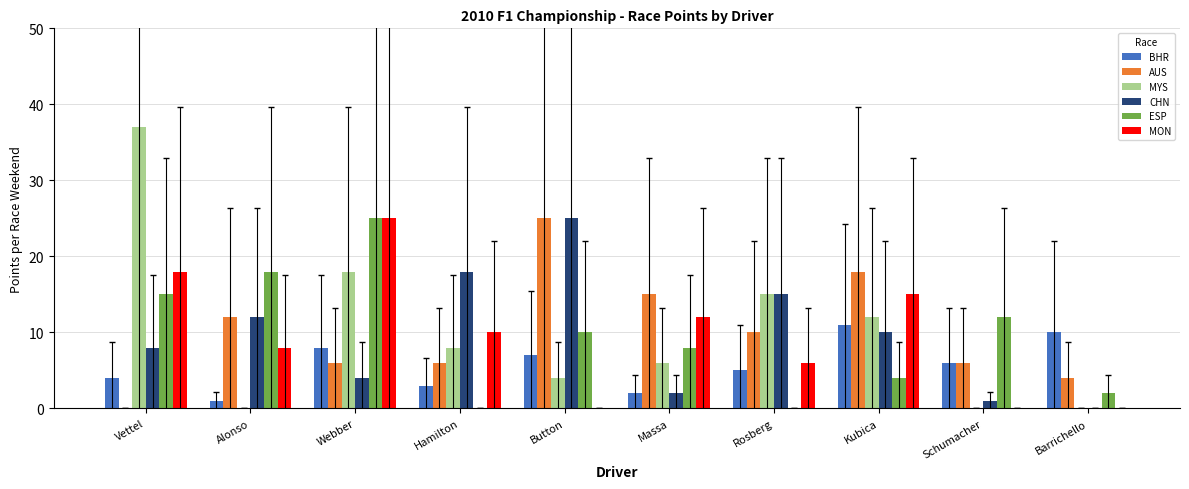

What is the sum of all CHN values?

95